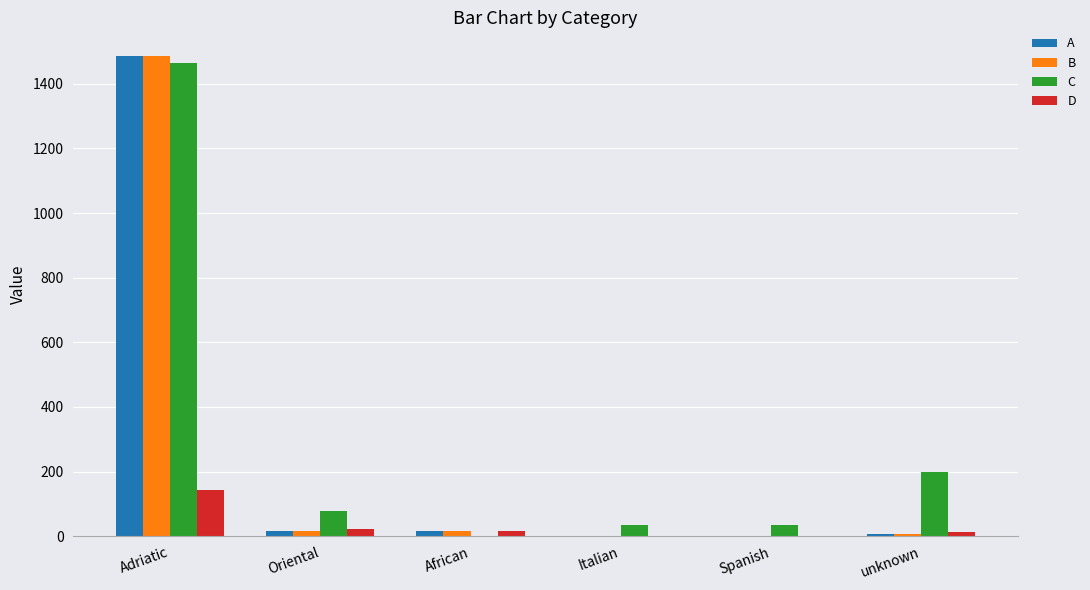

At which label is C closest to 731?

unknown